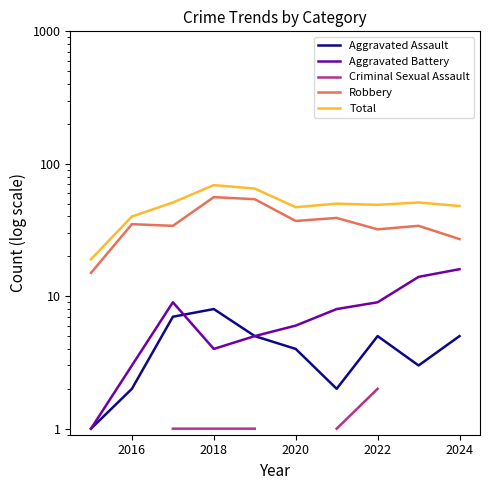

True or false: Total and Criminal Sexual Assault cross at least once.

False